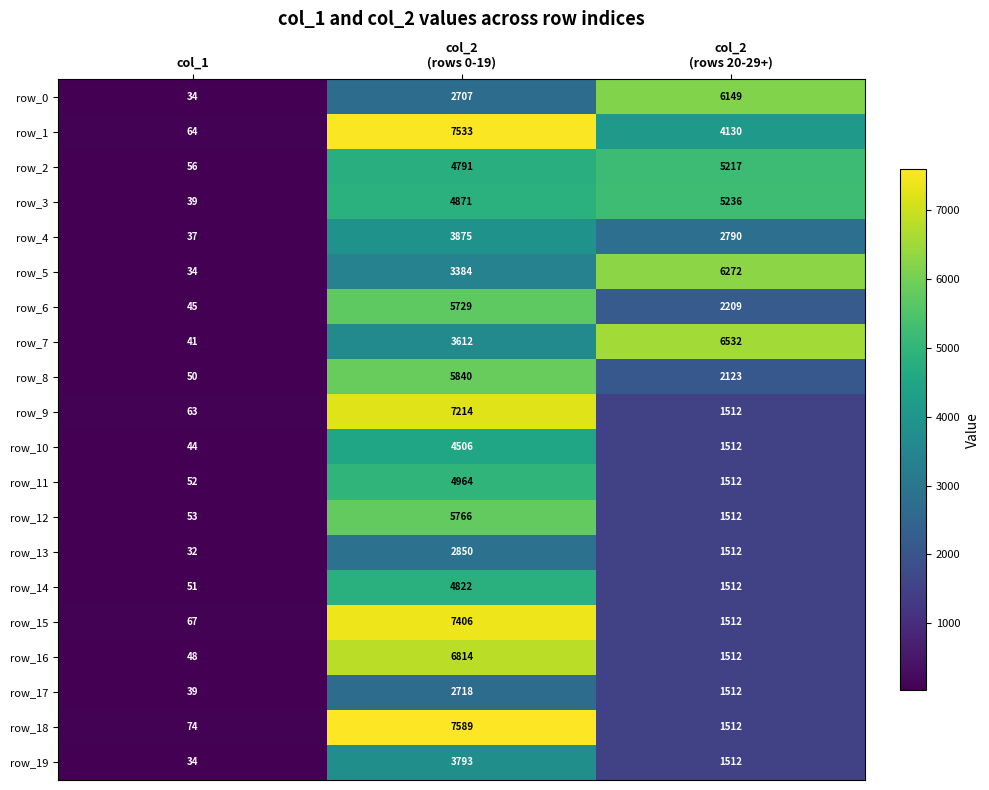

List the labels in order of row_17 value, smallest first.

col_1, col_2
(rows 20-29+), col_2
(rows 0-19)